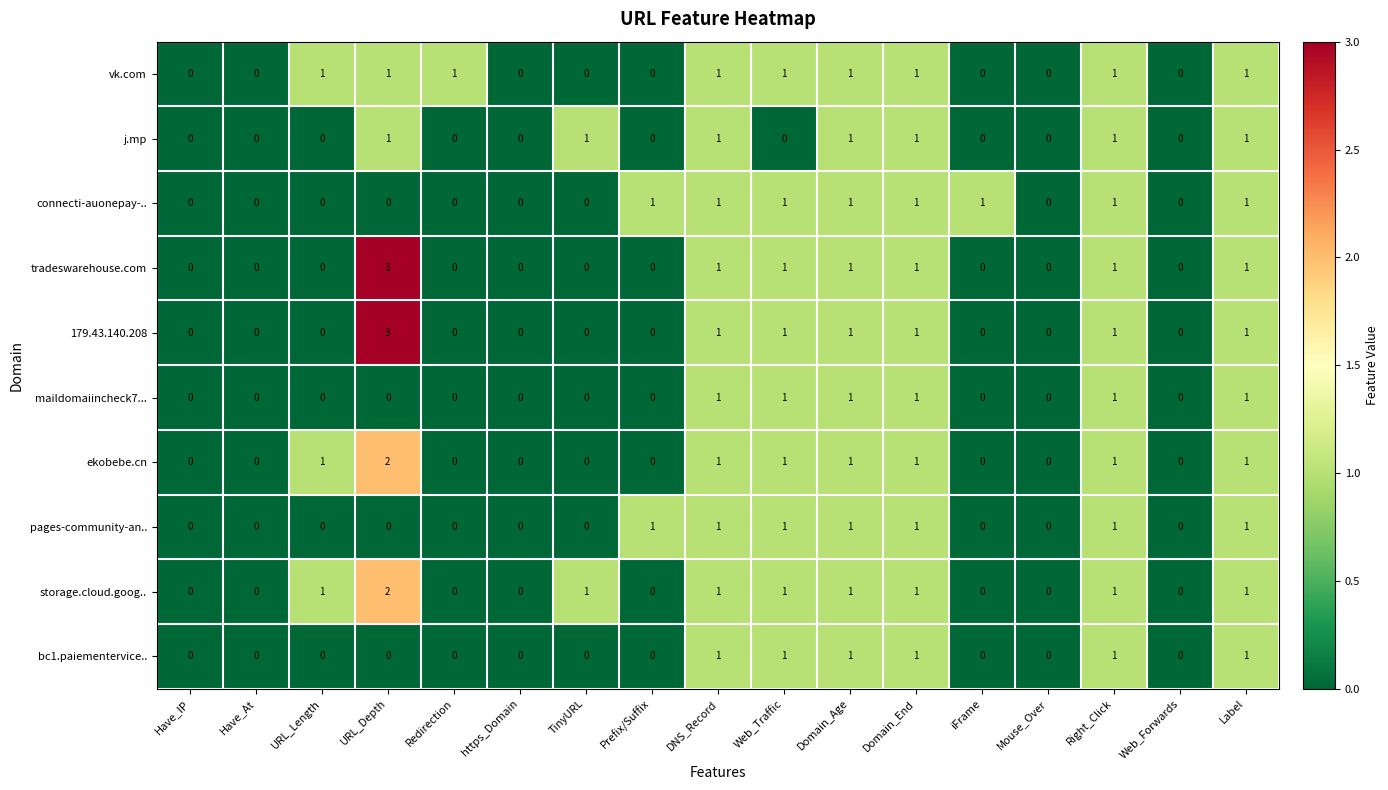

What is the sum of all maildomaiincheck7... values?

6